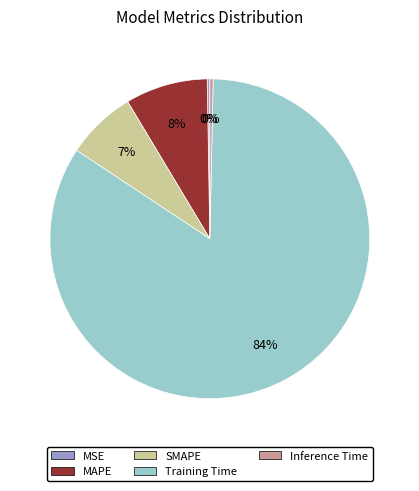

To the nearest percent, what is the average slice percentage?

20%